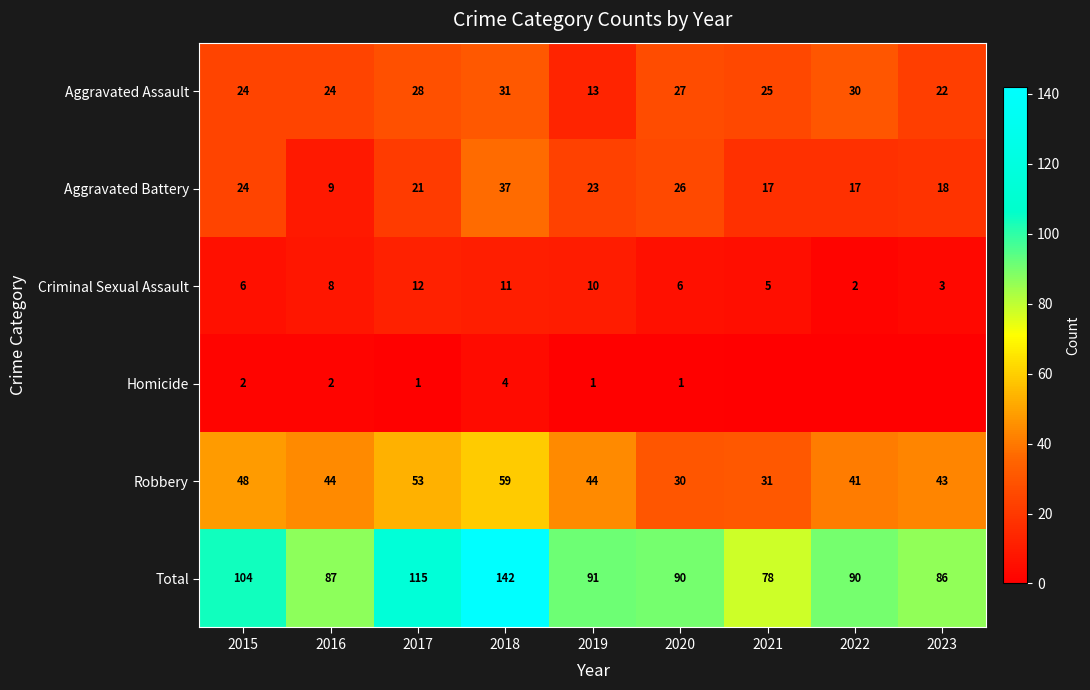

What is the sum of all Robbery values?

393